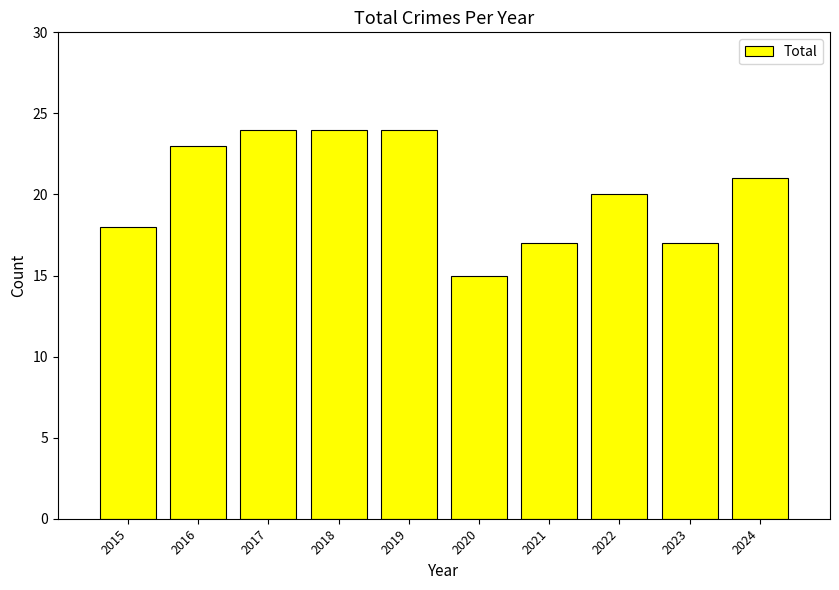

What is the average value?

20